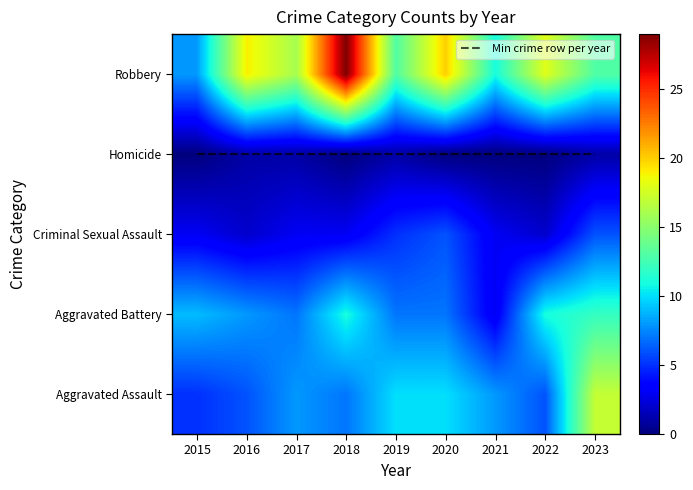

At which label is Min crime row per year closest to 3?

2015